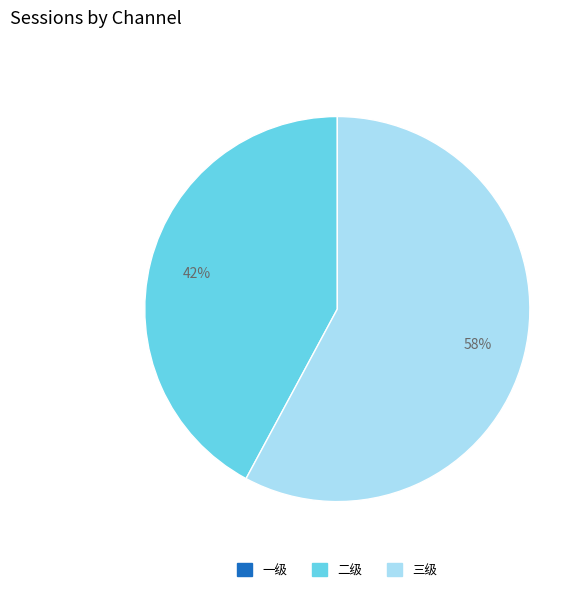

Which slice is the largest?

三级